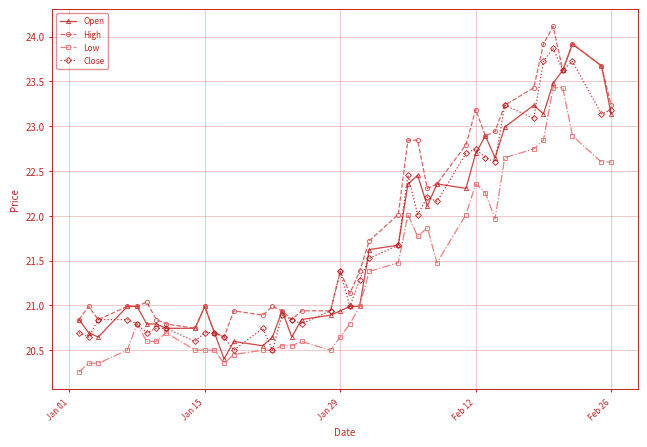

Which series has the largest total across all categories?

High